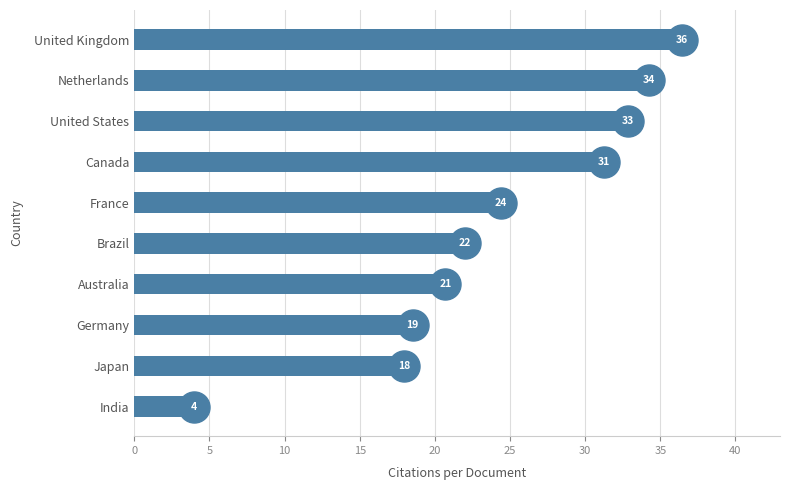

Between Germany and United Kingdom, which is larger?

United Kingdom